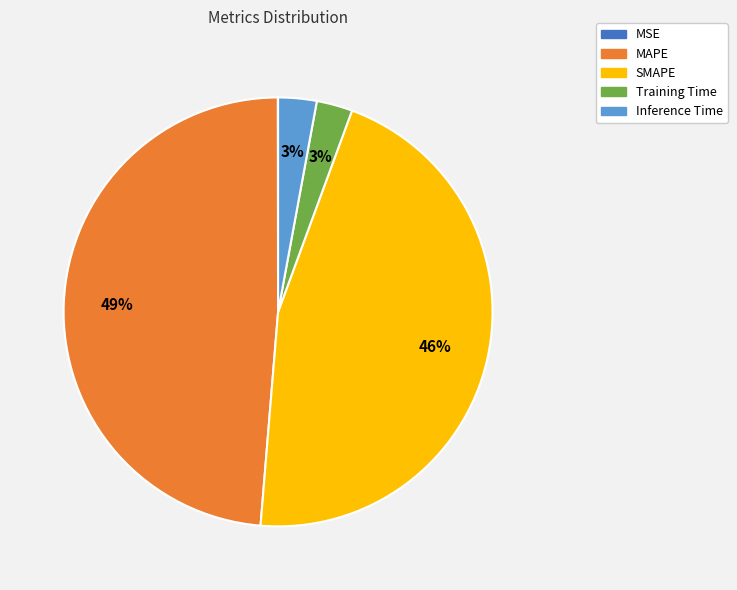

Which slice is the largest?

MAPE